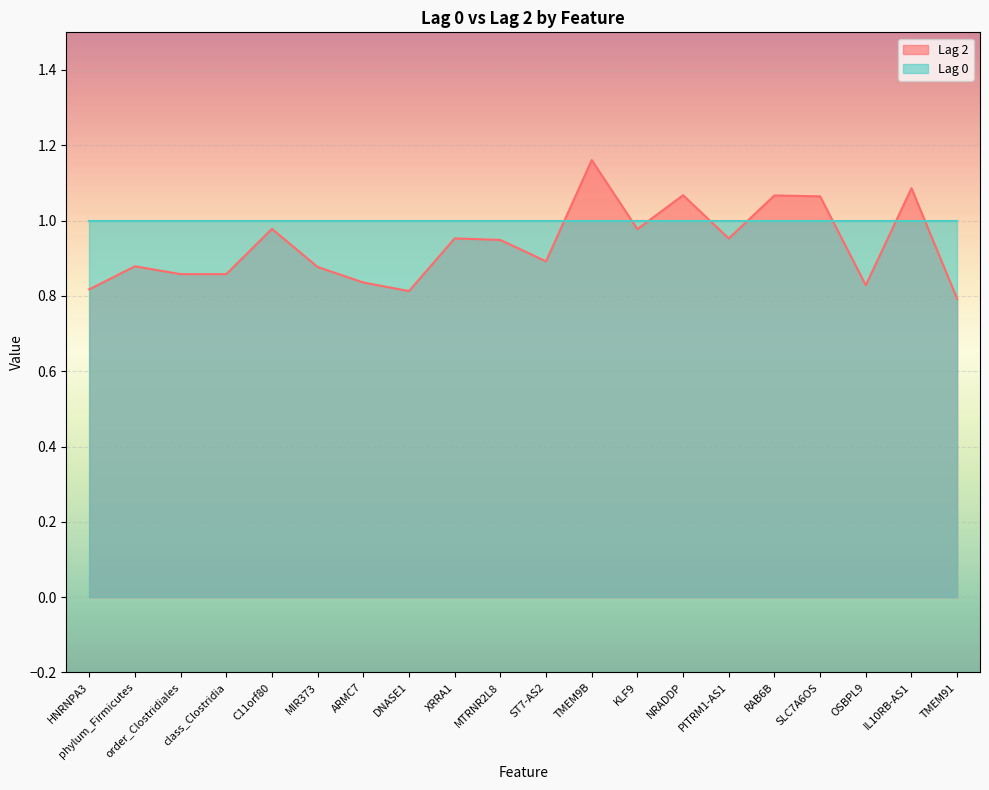

What is the label of the 11th point from the left?

ST7-AS2